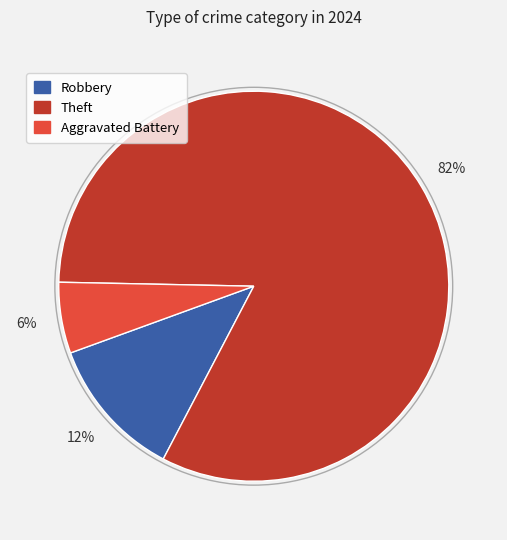

Count the number of slices in the pie.

3